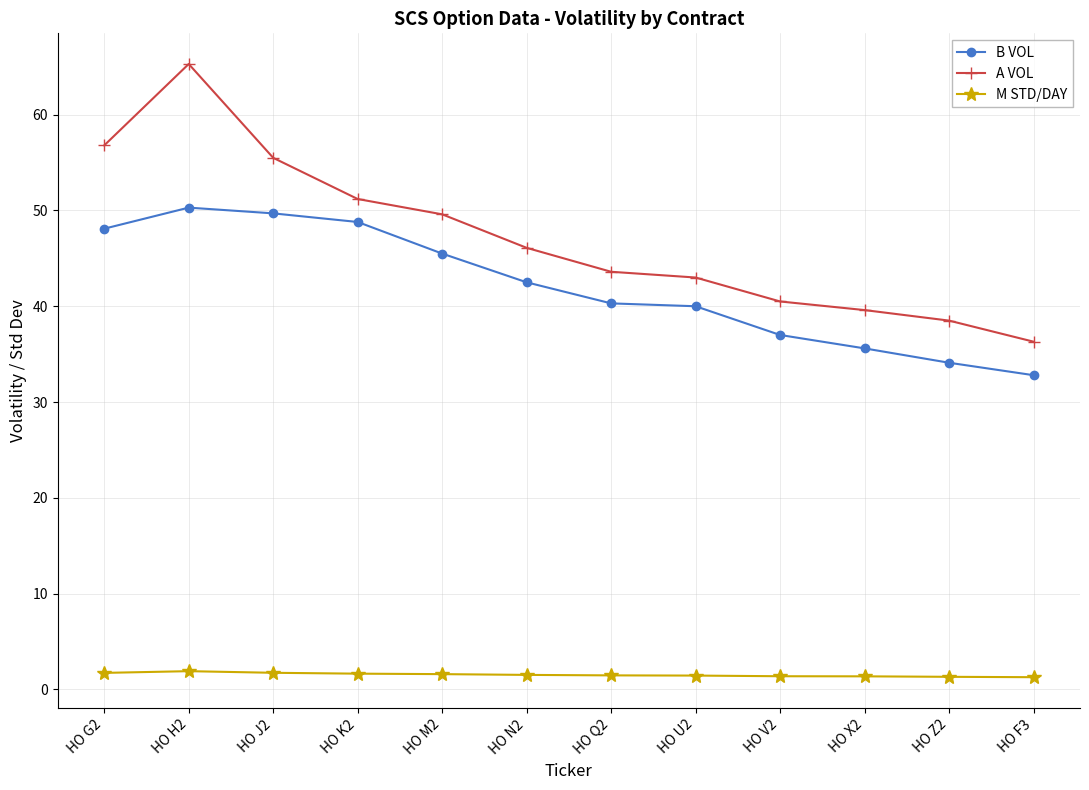

Which series has the largest range (max minus min)?

A VOL